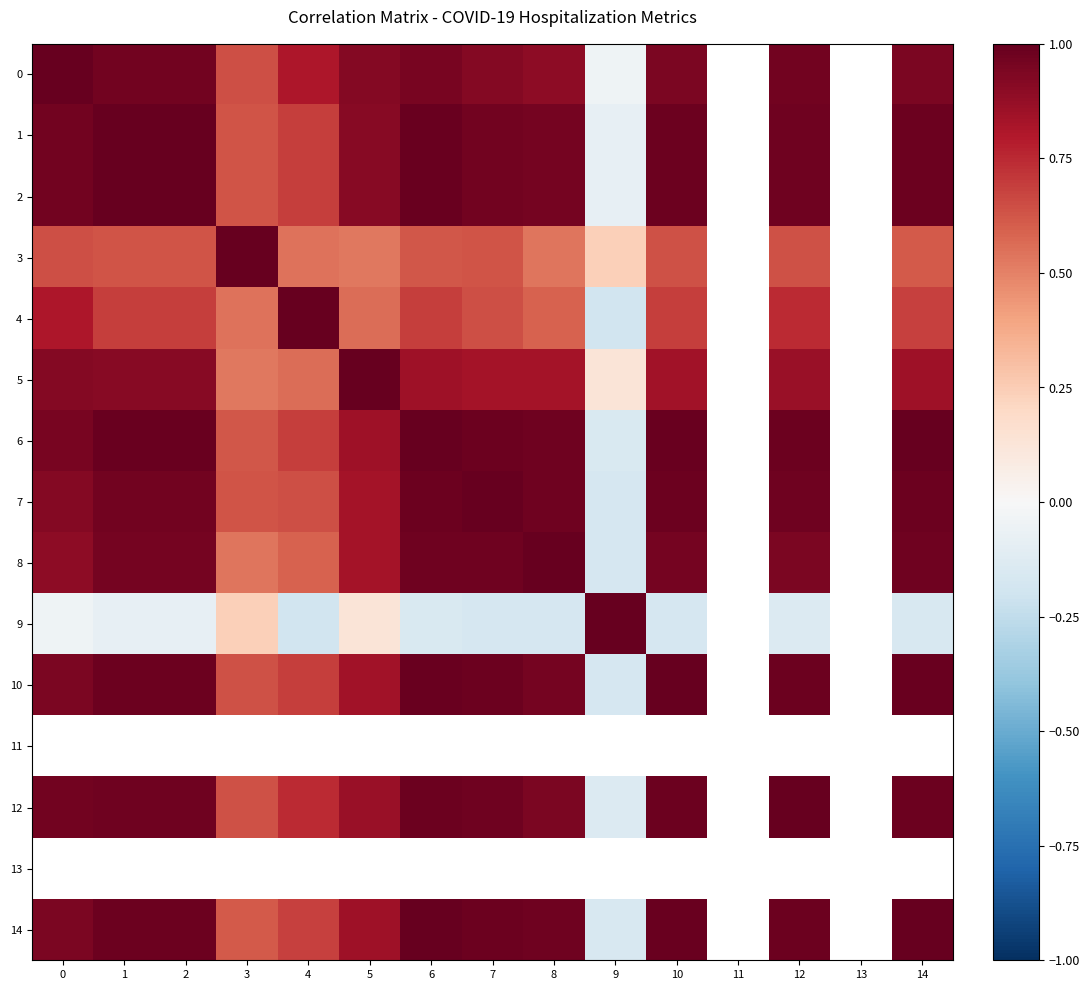

Is it true that 3 equals 0.5 at 4?

True